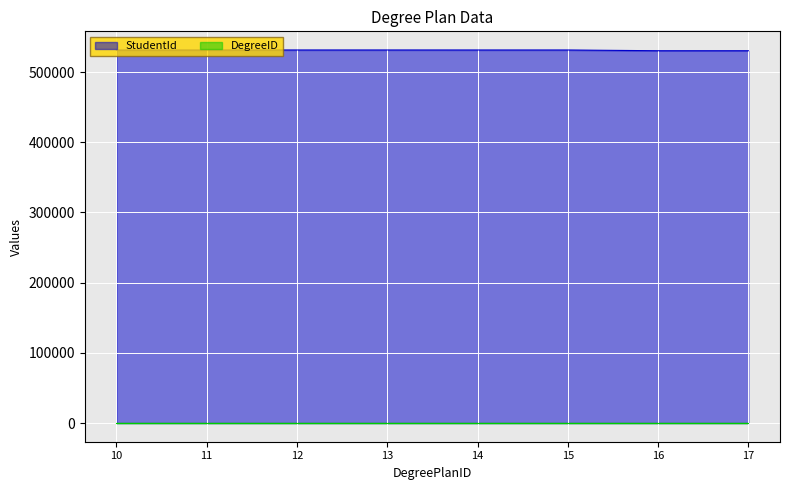

What is the average value?

531235